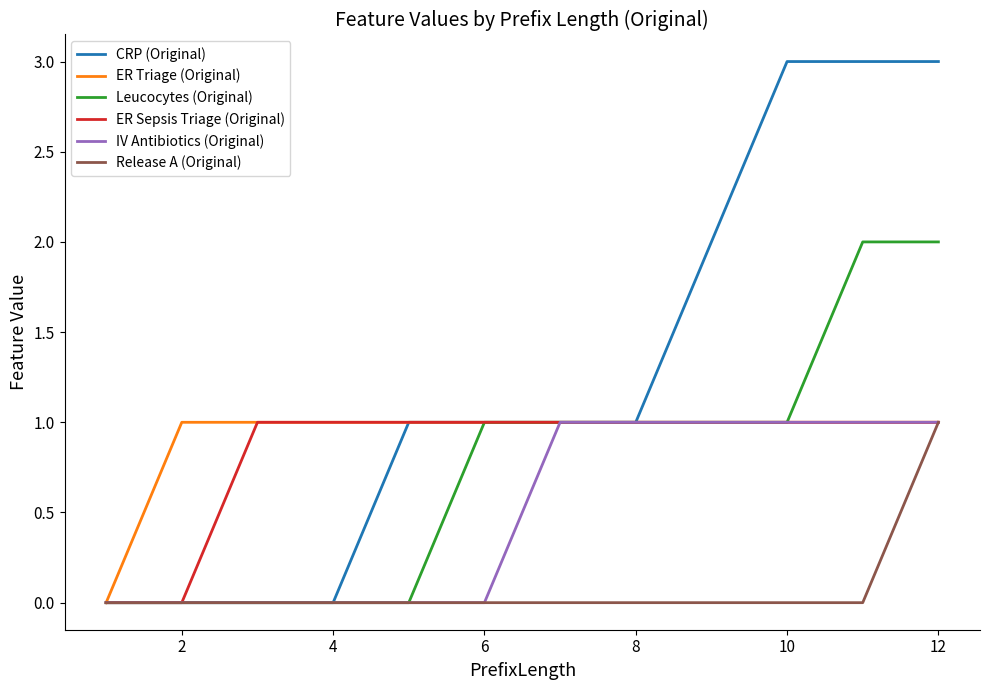

Which series has the widest spread of values?

CRP (Original)